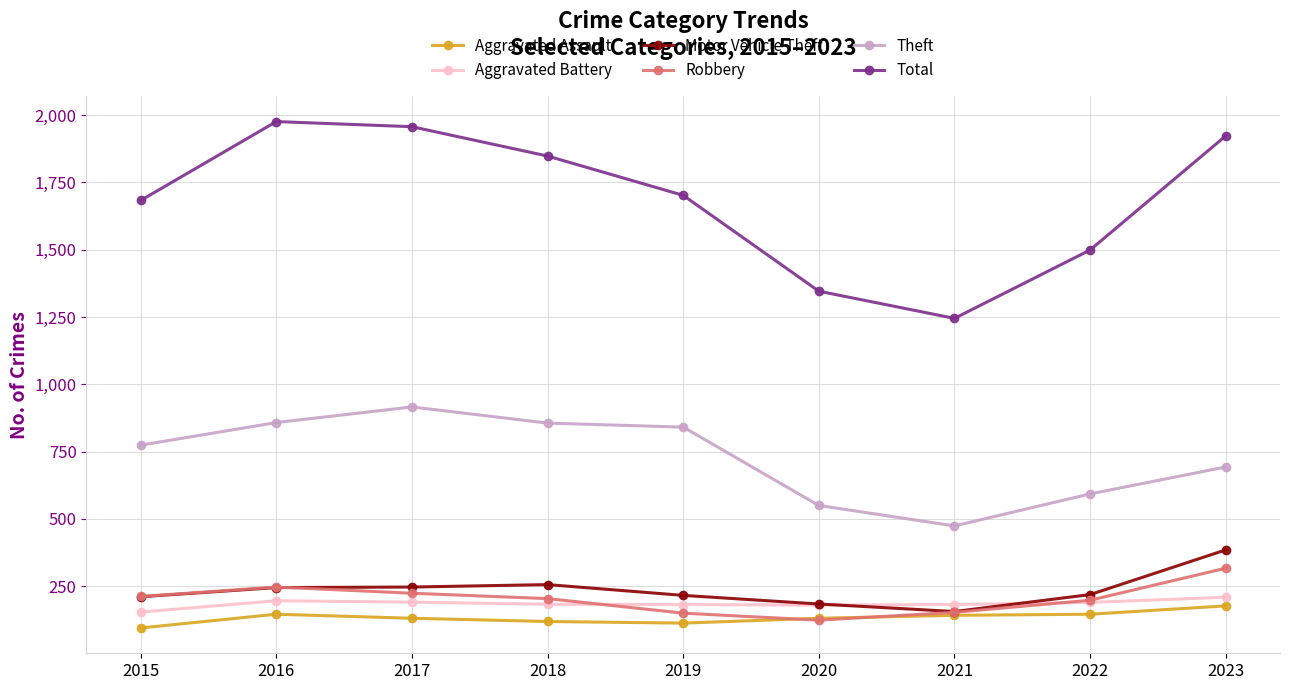

What is the sum of the Total values at 2023 and 2018?

3771